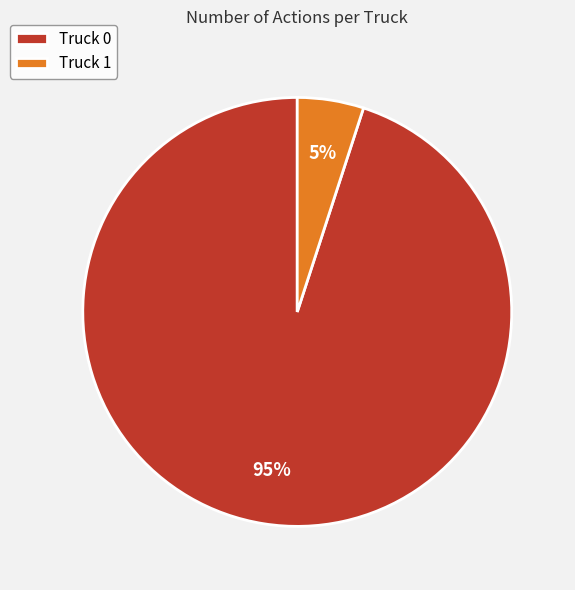

To the nearest percent, what portion does Truck 0 represent?

95%